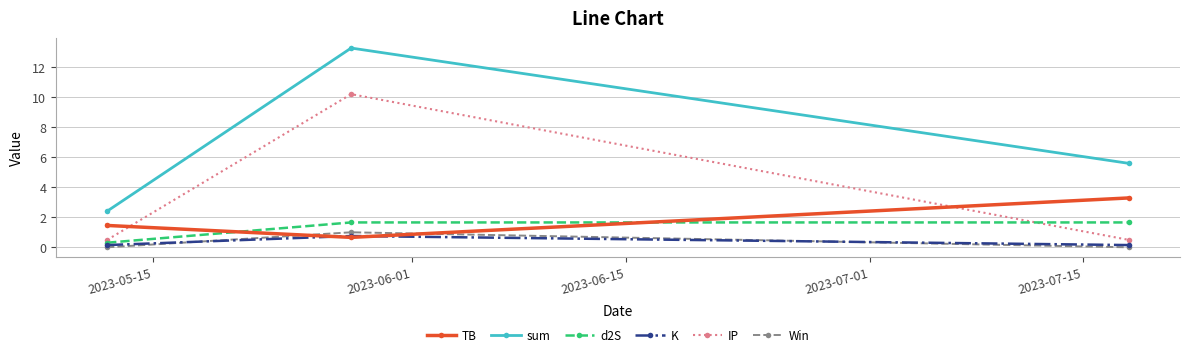

What is the maximum value for IP?

10.2